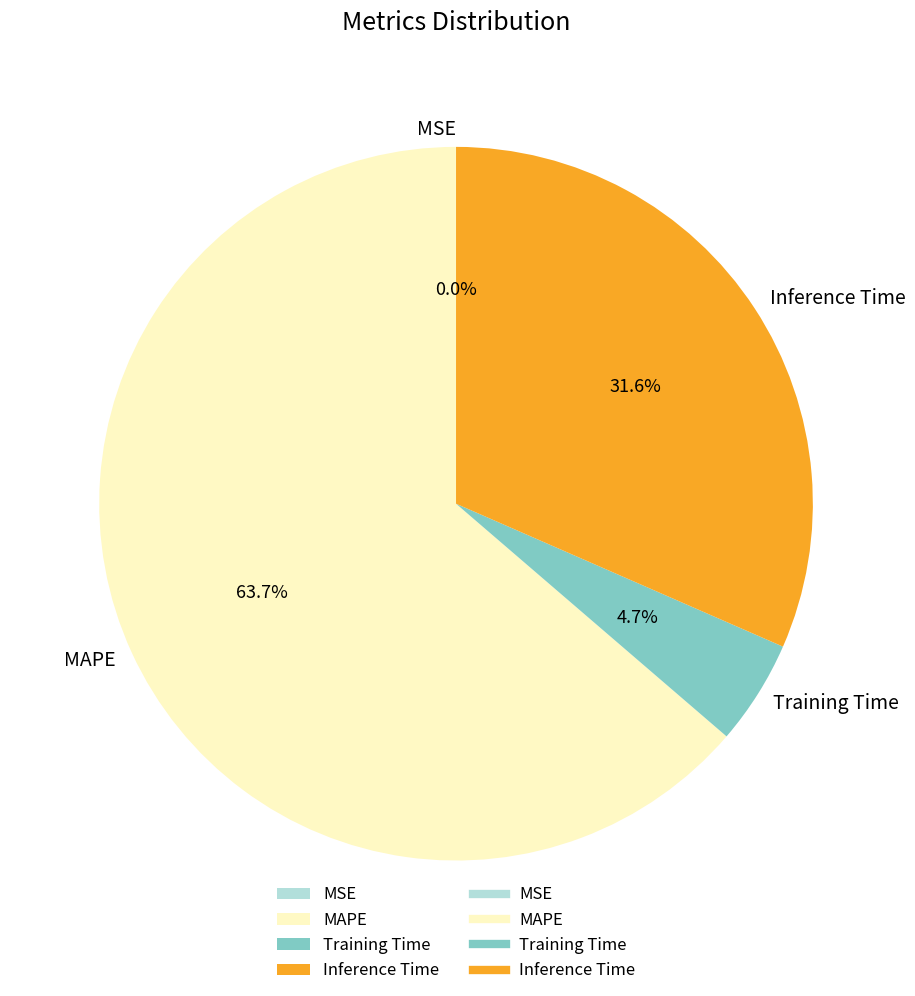

To the nearest percent, what is the combined percentage of MAPE and Inference Time?

95%